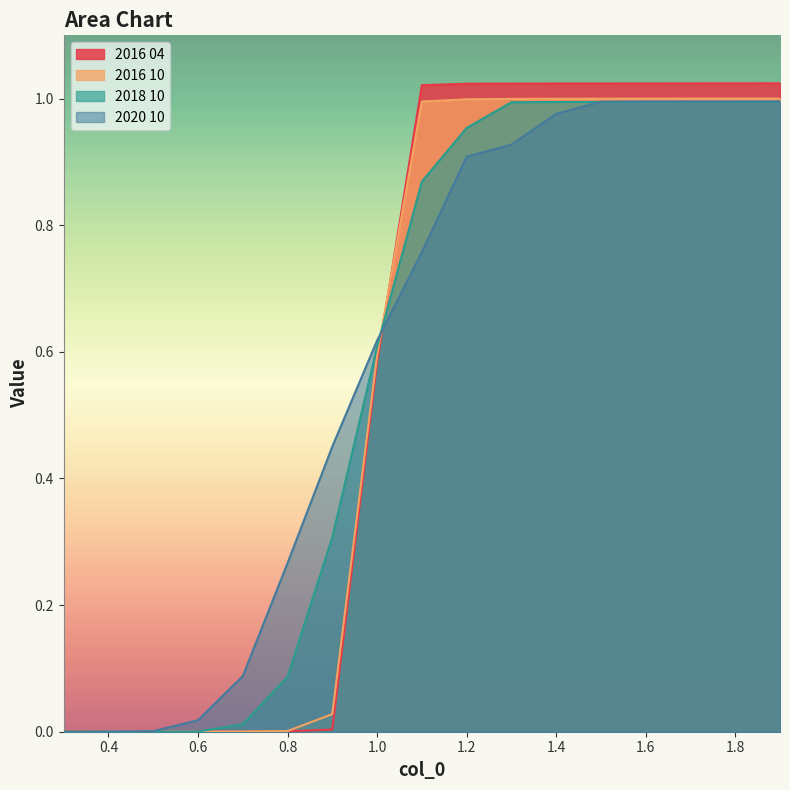

At which category is the sum across all series the highest?

1.9